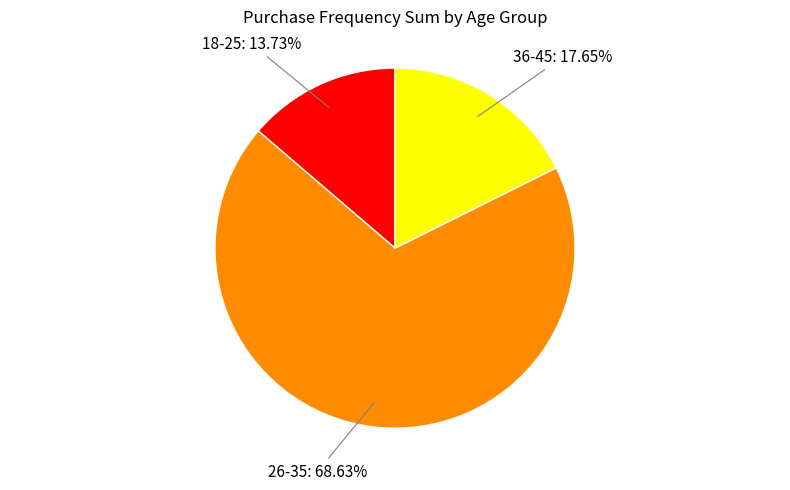

What is the largest slice in the pie chart?

26-35